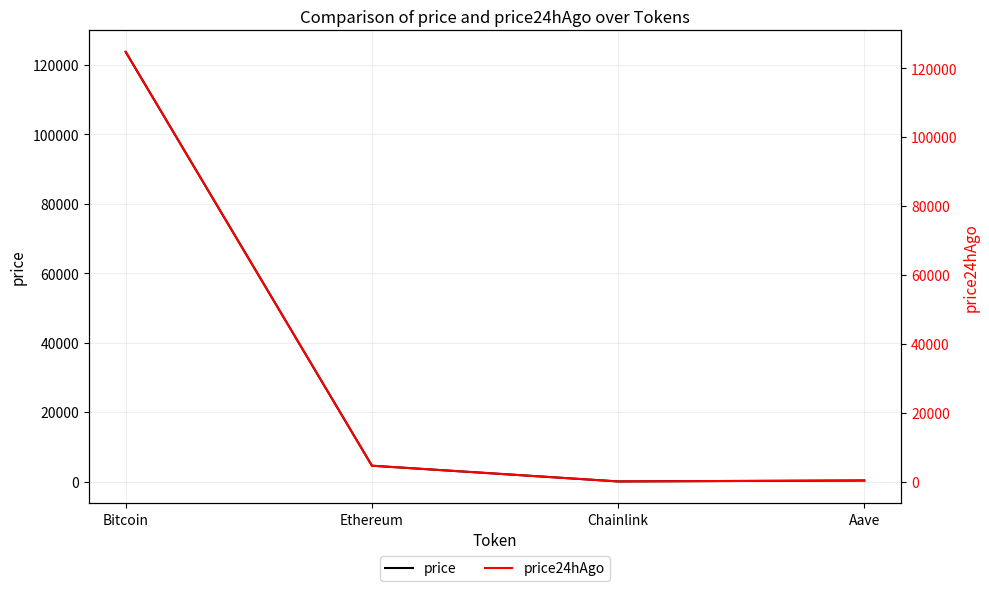

At which label is price closest to 61869?

Ethereum